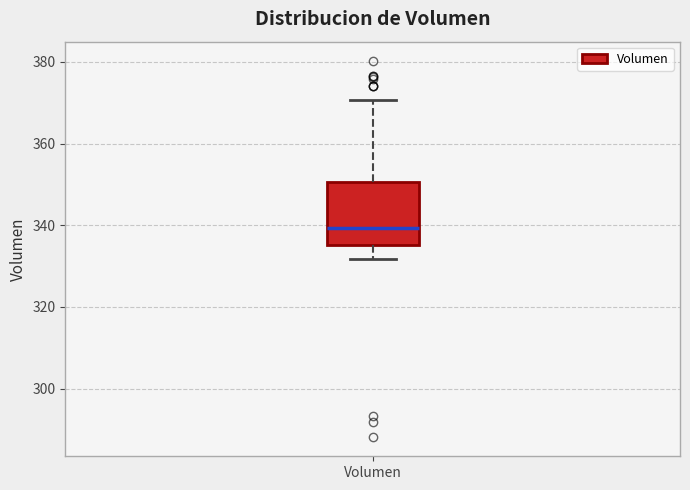

Read this box plot against the y-axis: the position of the median line, the range covered by the box, and the ends of both whiskers. The values are not printed on the chart, so give them approximately, as read against the axis.

median 340, box 336 to 350, whiskers 332 to 370